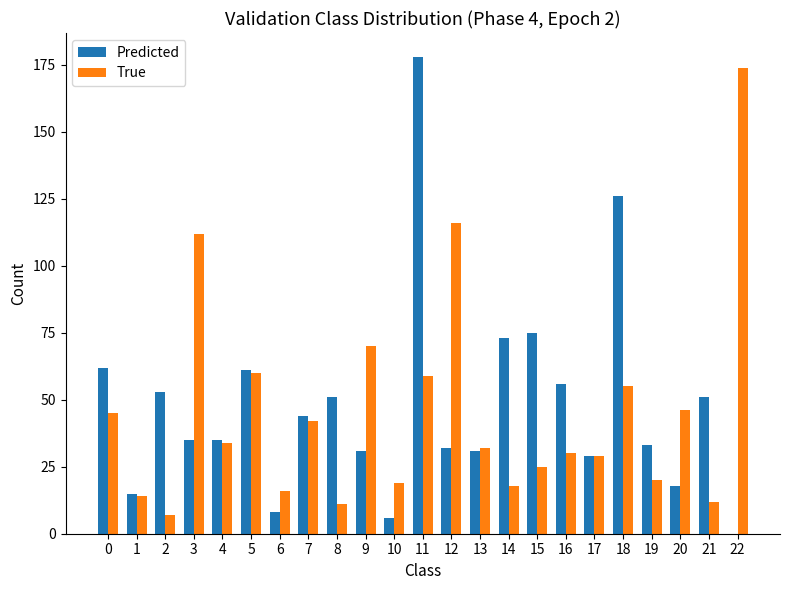

How many data points does each series have?

23